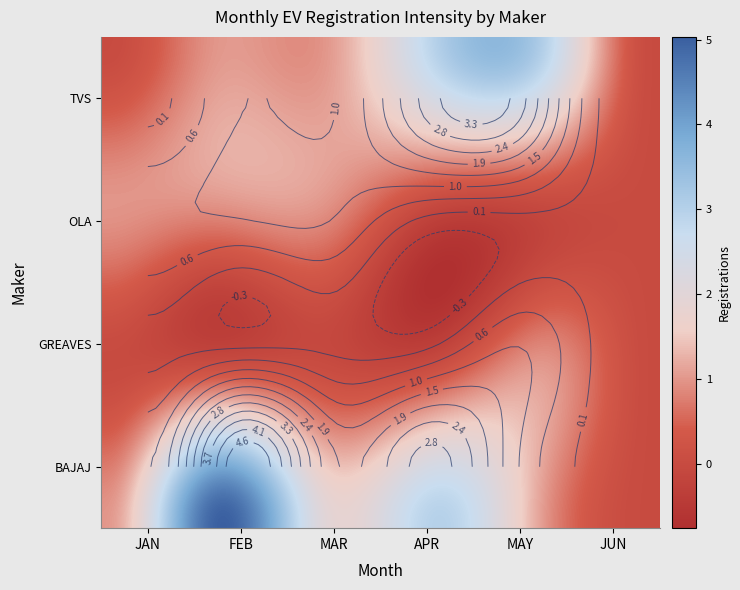

List the series in order of their peak value, lowest first.

GREAVES ELECTRIC MOBILITY PVT LTD, OLA ELECTRIC TECHNOLOGIES PVT LTD, TVS MOTOR COMPANY LTD, BAJAJ AUTO LTD